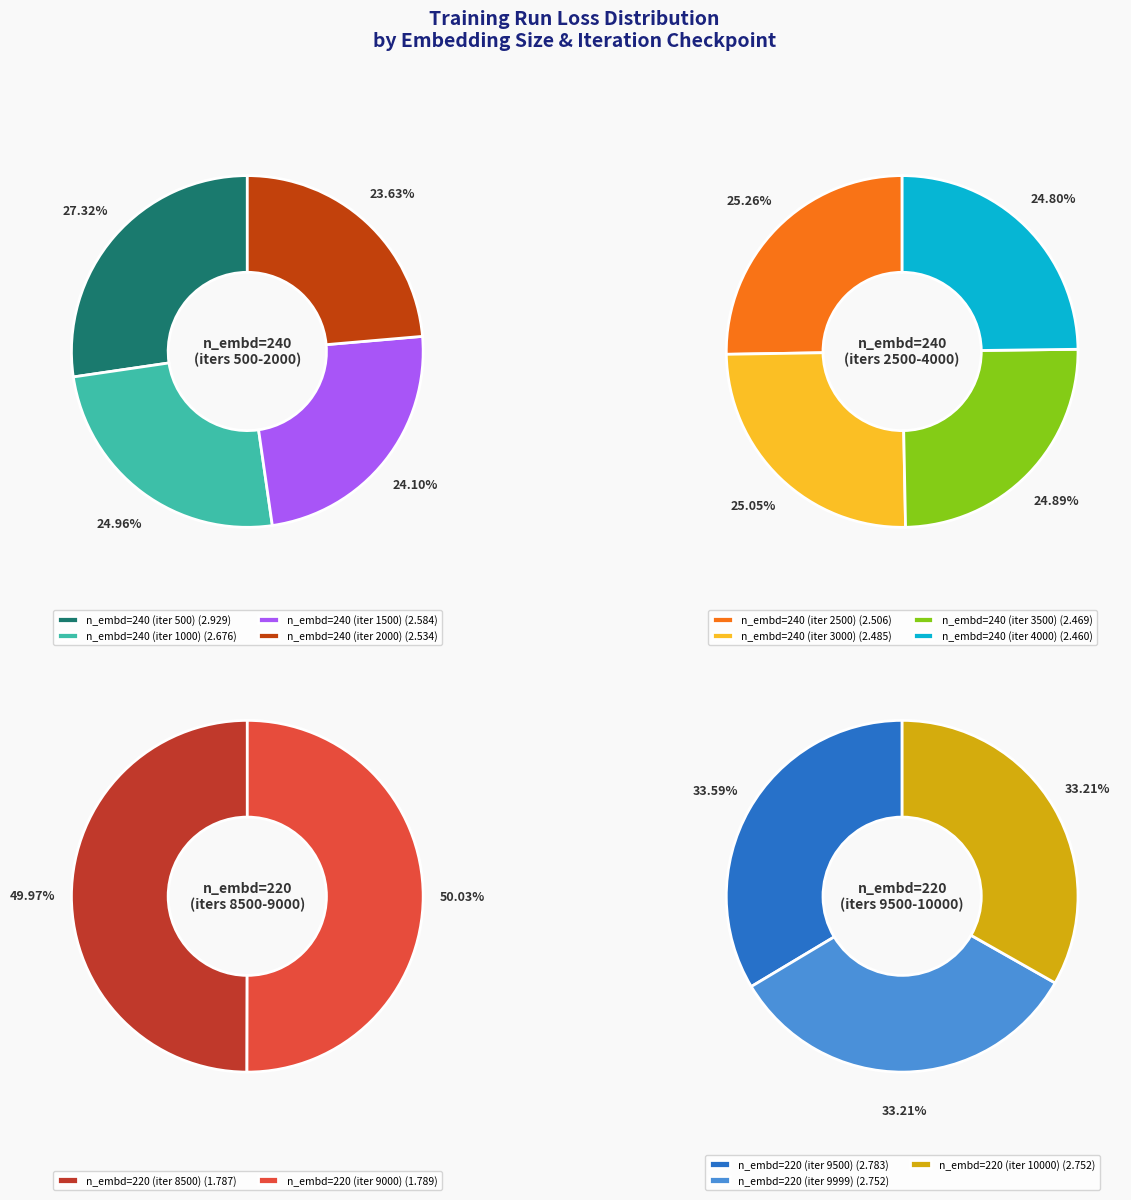

How many slices are in this pie chart?

13